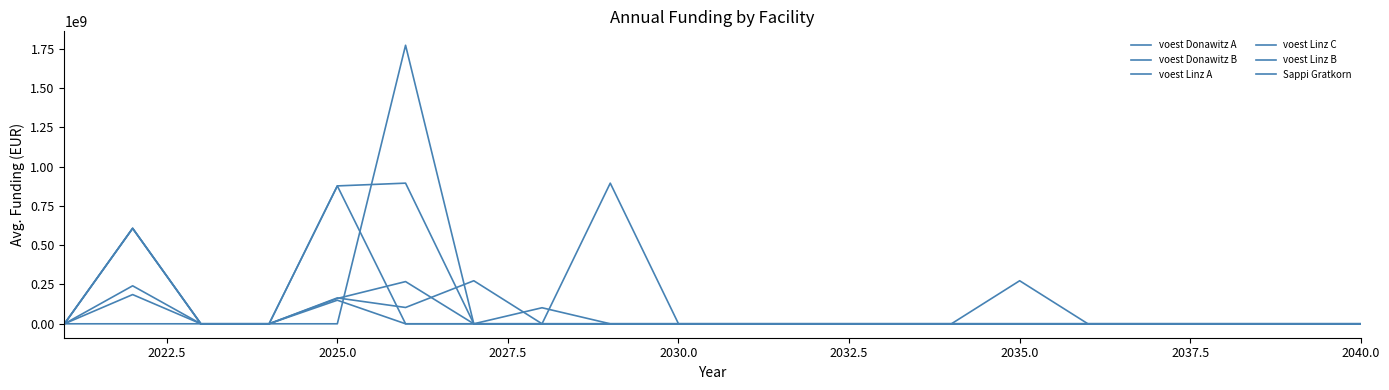

What is the difference between the maximum and minimum values in the voest Donawitz A series?

273700000.0